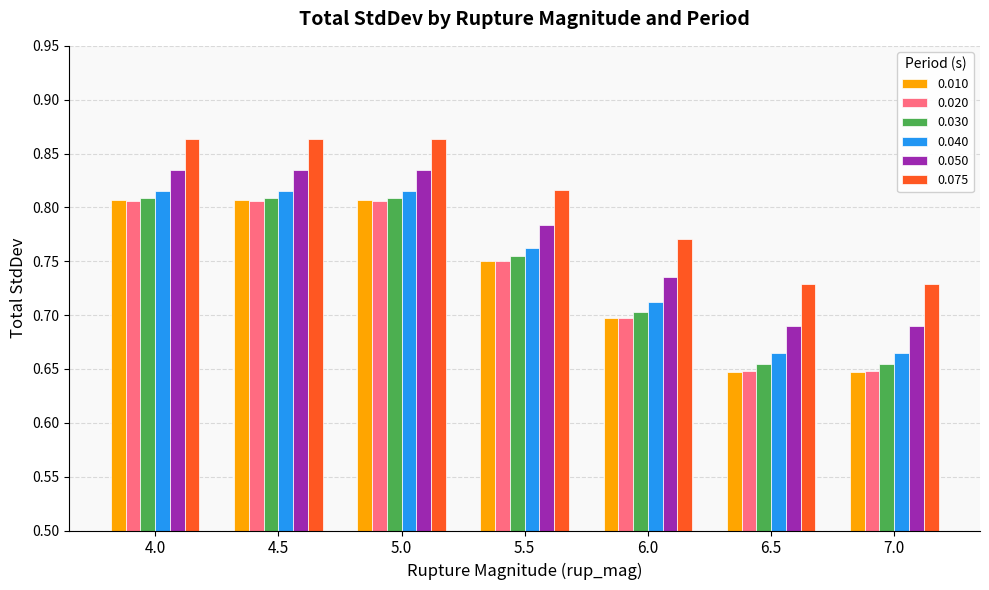

Count the 0.020 values in the range 0 to 1.

7